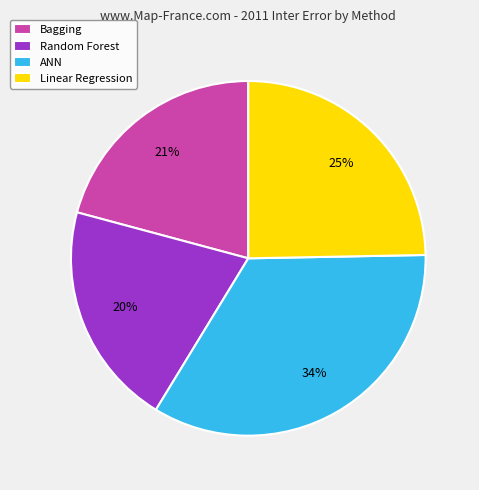

Count the number of slices in the pie.

4